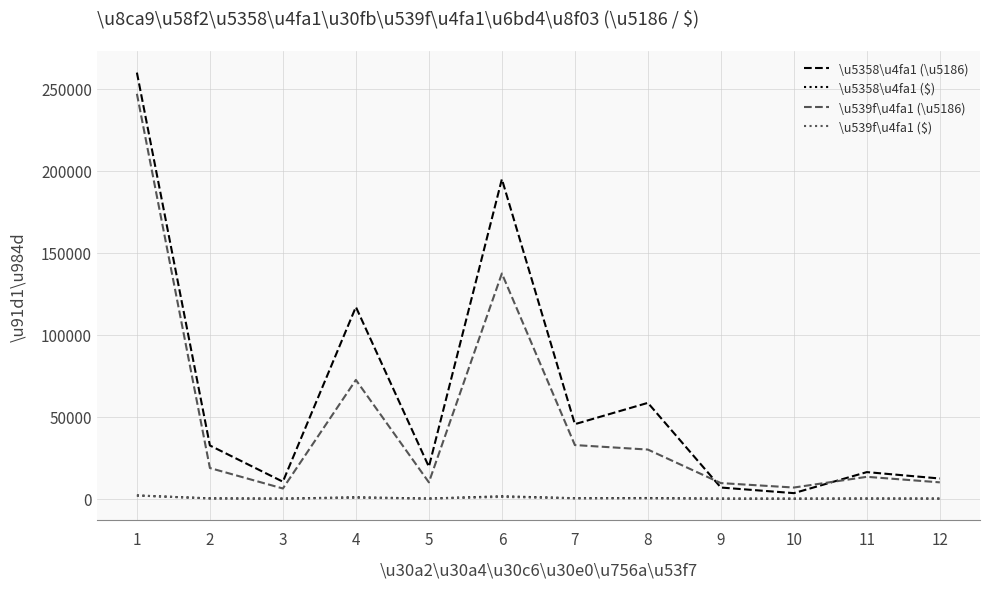

What are all the series names shown in the legend?

\u5358\u4fa1 (\u5186), \u5358\u4fa1 ($), \u539f\u4fa1 (\u5186), \u539f\u4fa1 ($)